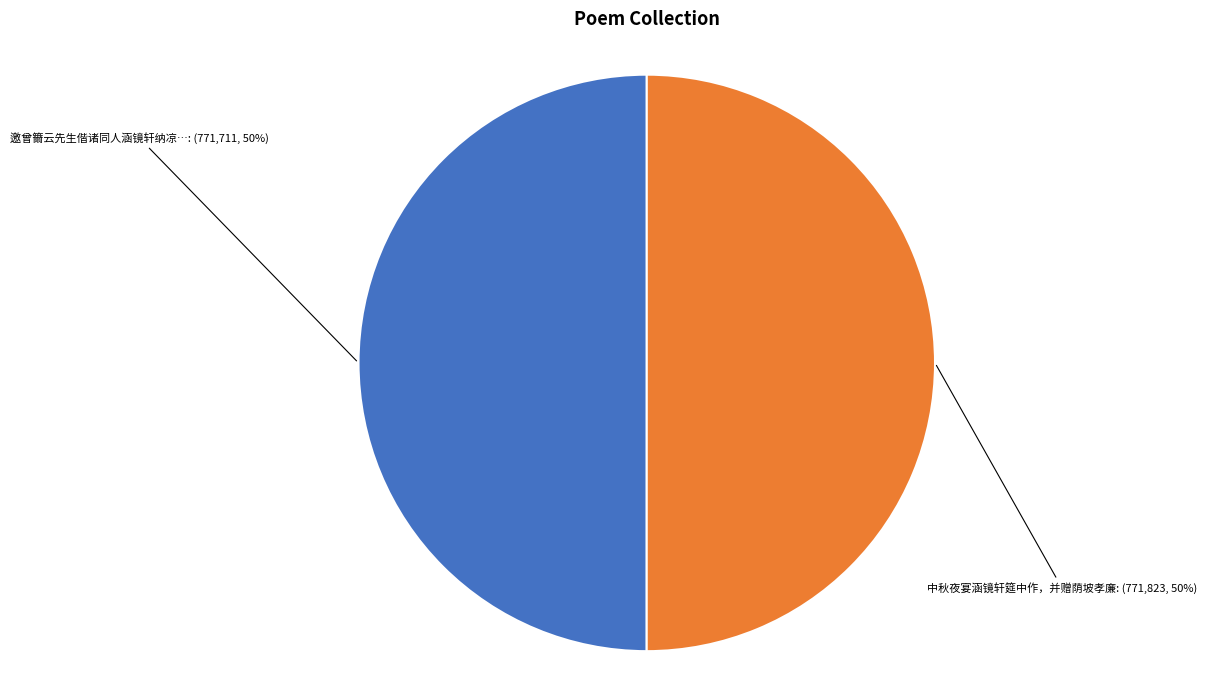

To the nearest percent, what is the average slice percentage?

50%